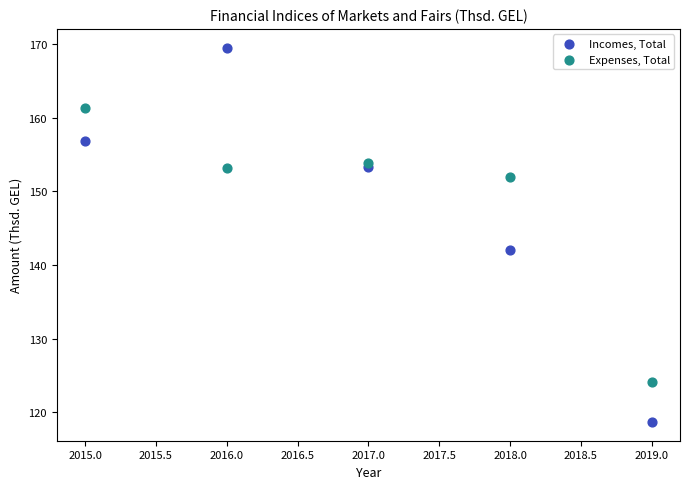

Which series contains the lowest Y value?

Incomes, Total